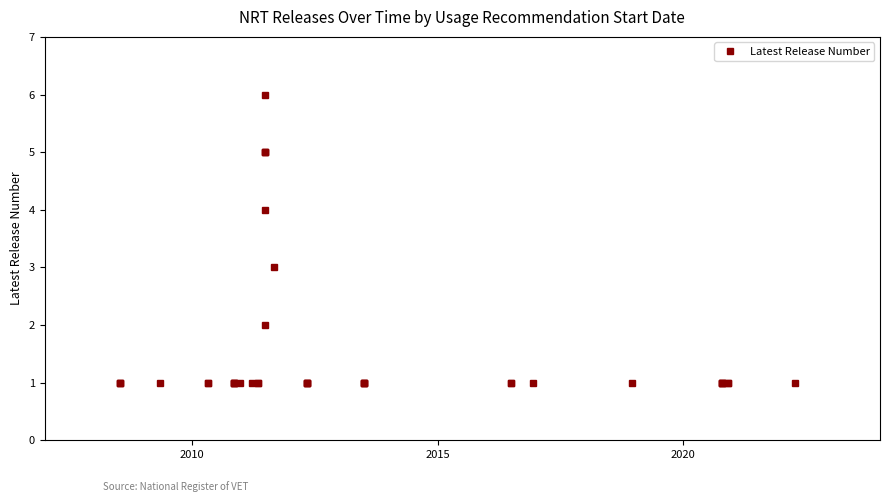

What is the difference between the maximum and minimum values?

5